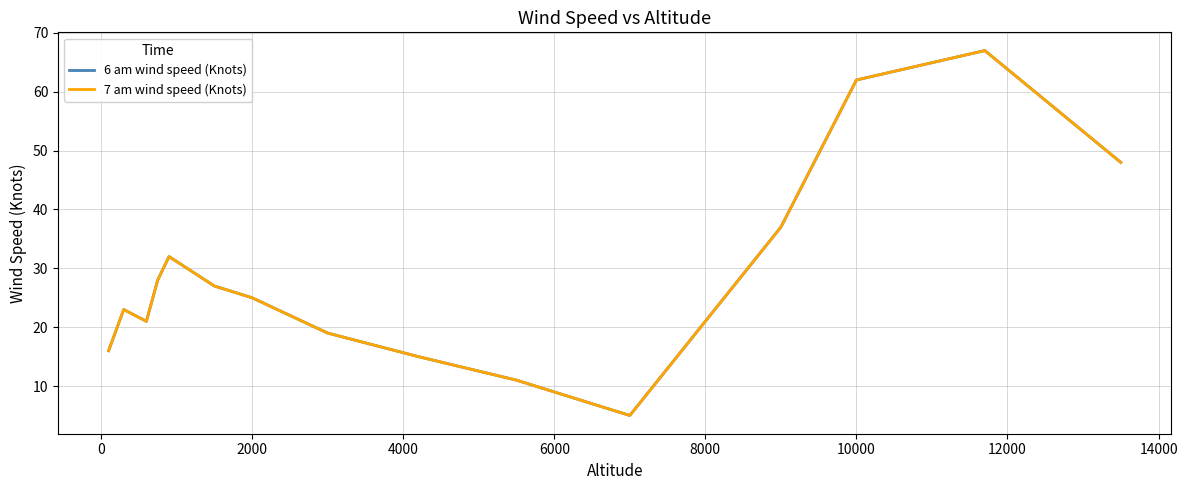

Is this an area chart (filled region under the line)?

No